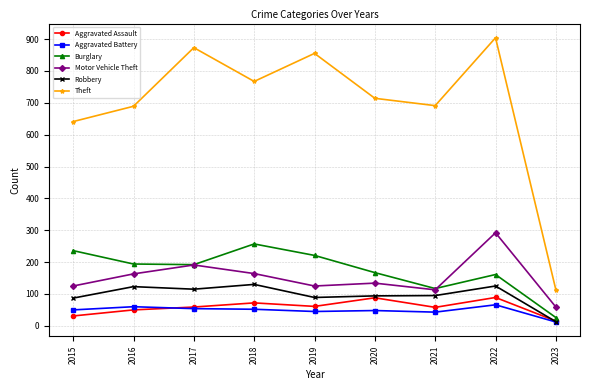

At which category does Burglary reach its first local peak?

2018